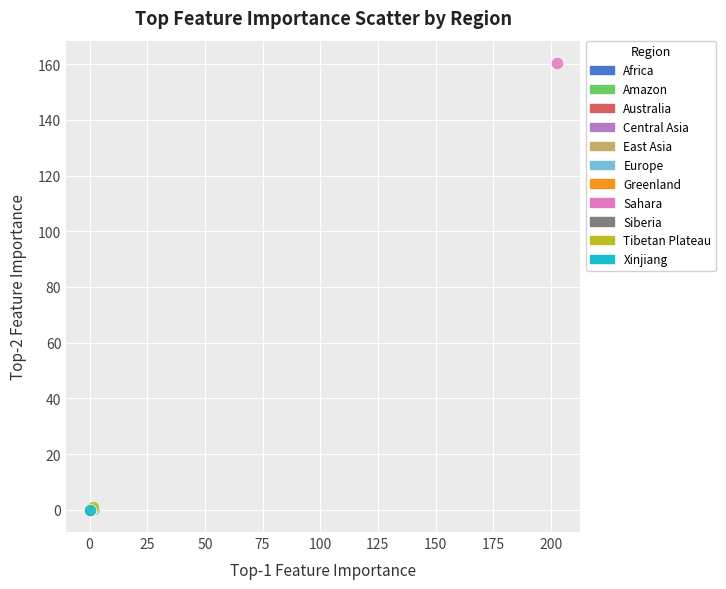

What are all the series names shown in the legend?

Africa, Amazon, Australia, Central Asia, East Asia, Europe, Greenland, Sahara, Siberia, Tibetan Plateau, Xinjiang